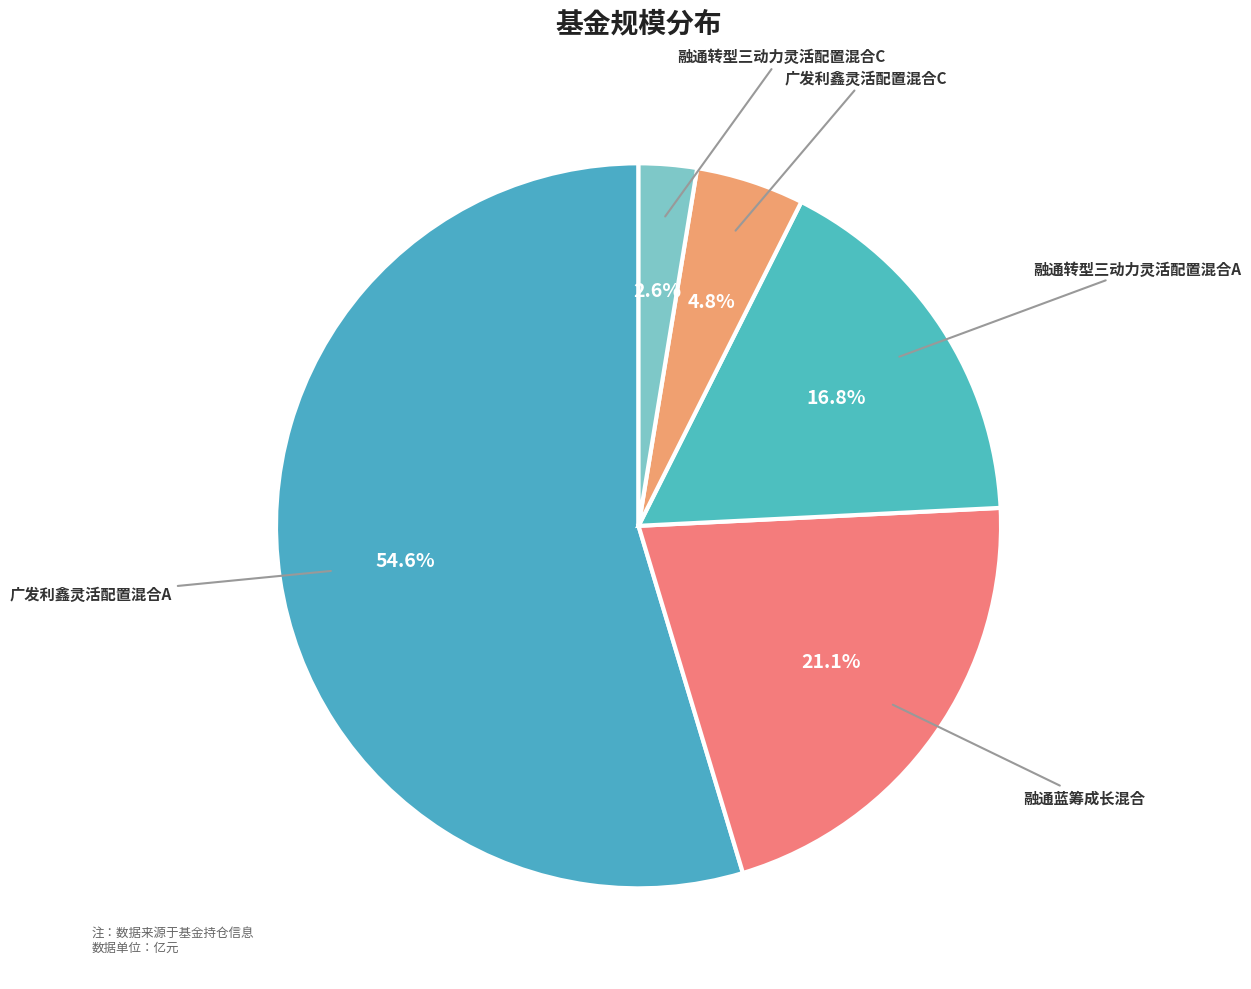

Which category has the smallest portion of the pie?

融通转型三动力灵活配置混合C